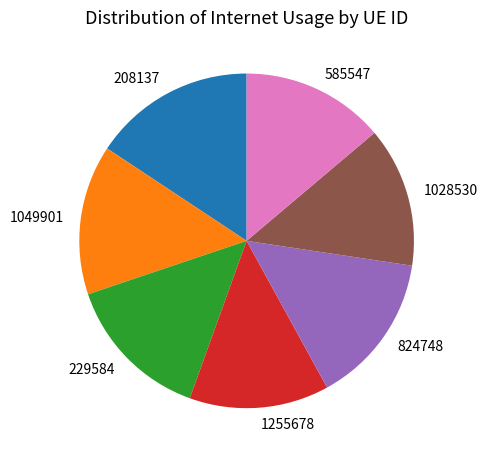

Between 824748 and 1255678, which is larger?

824748